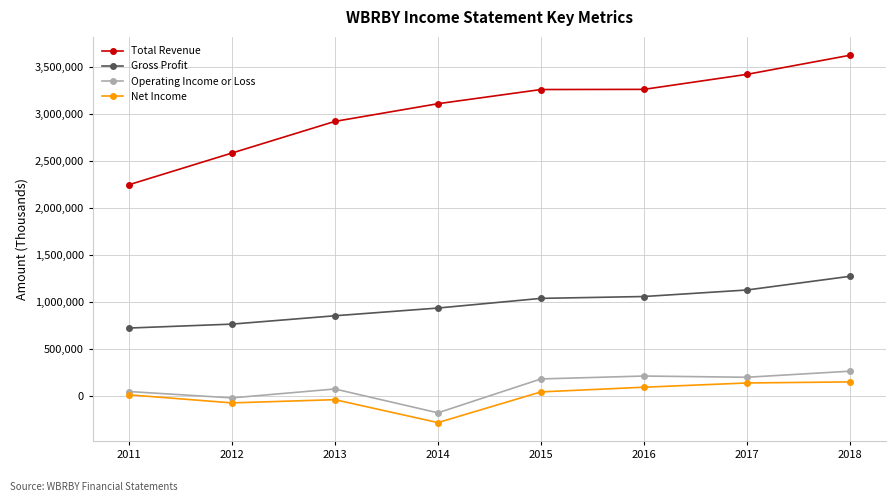

Does the chart display data point markers on the line(s)?

Yes